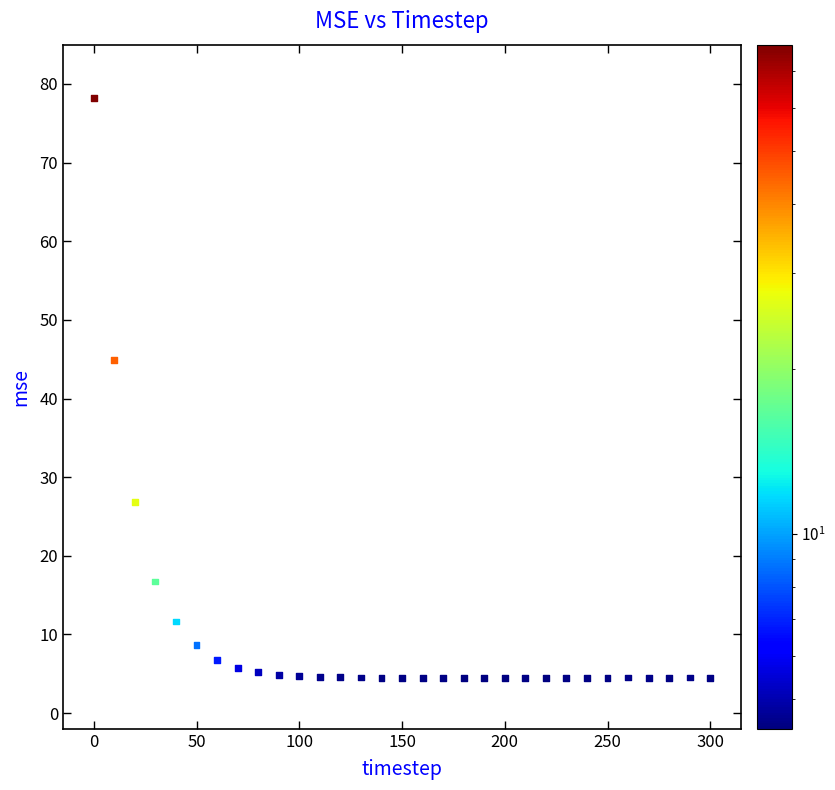

What is the range of Y values (max minus min)?

73.8